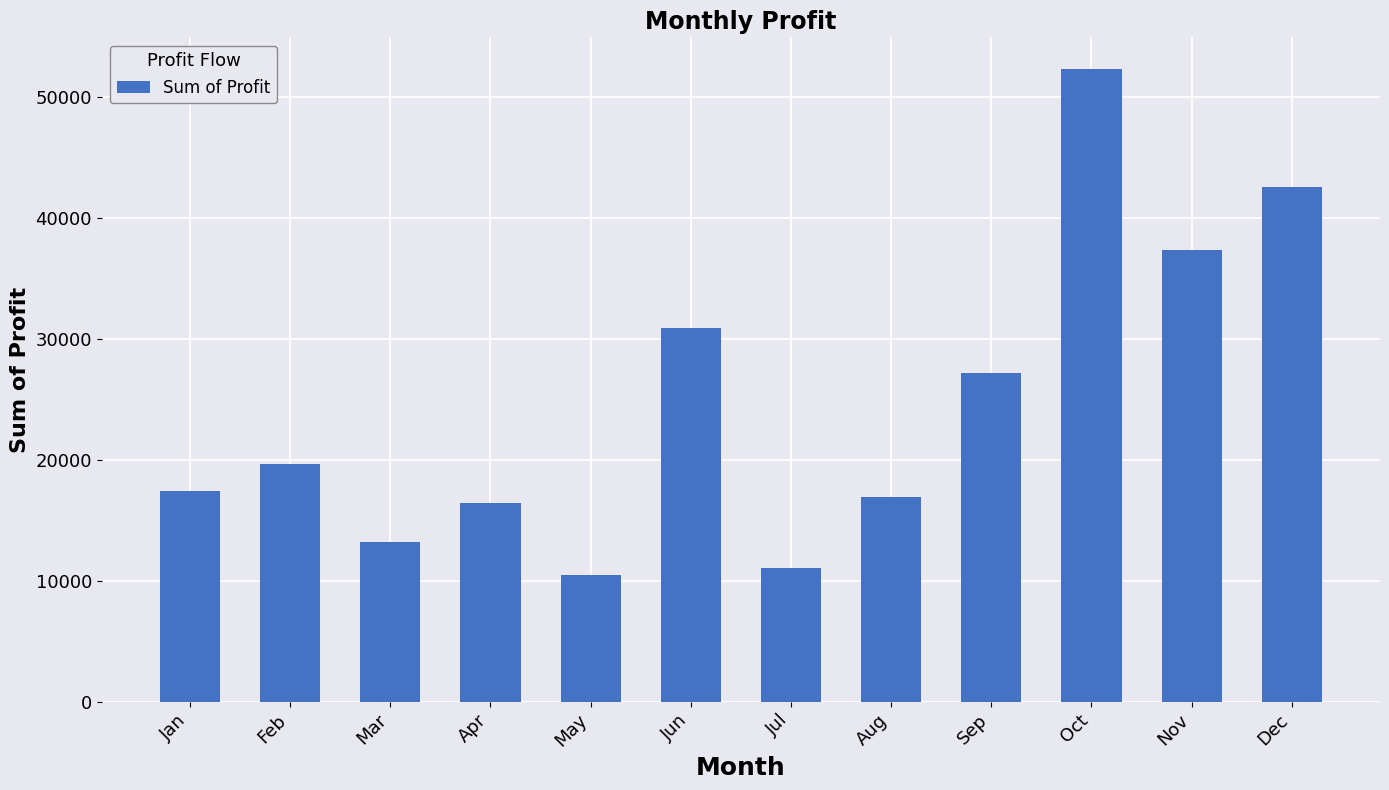

Count the number of values greater than 19617.

6